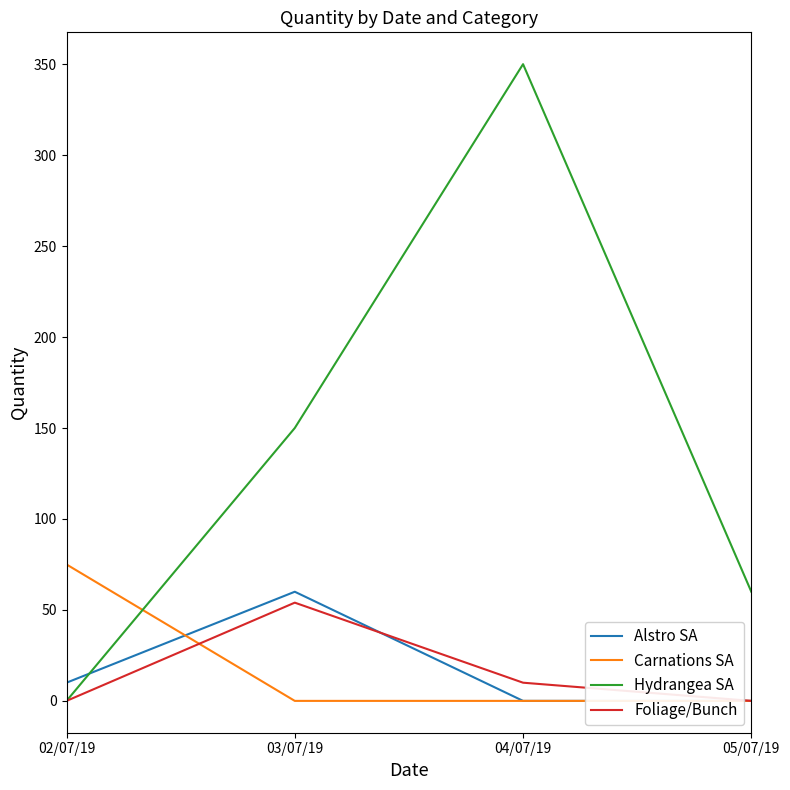

What is the difference between the maximum and minimum values in the Foliage/Bunch series?

54